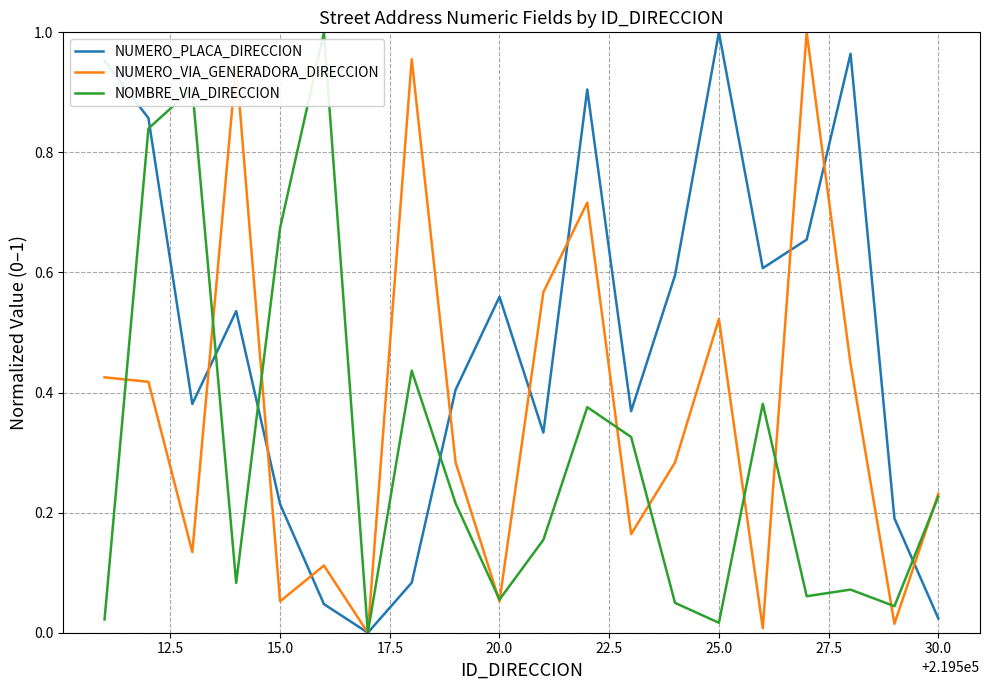

Which series has the largest total across all categories?

NUMERO_PLACA_DIRECCION